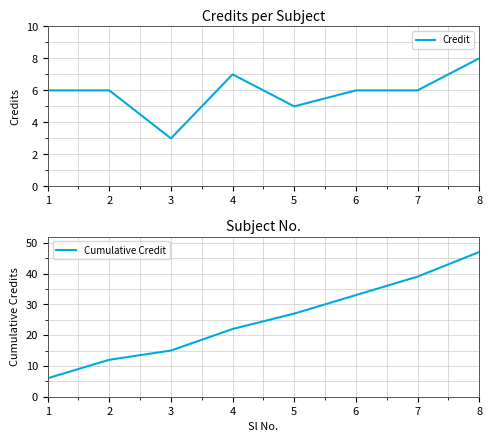

How many lines are shown in the chart?

2